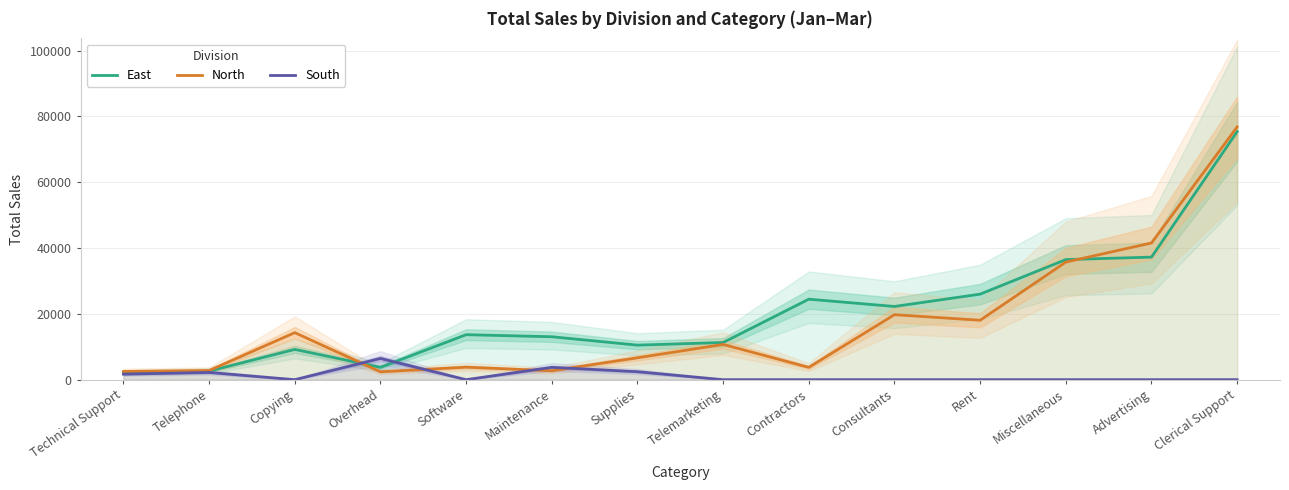

Reading left to right, list all the values displayed in this chart.

East: Technical Support=2150	Telephone=2600	Copying=9205	Overhead=3750	Software=13675	Maintenance=13050	Supplies=10500	Telemarketing=11300	Contractors=24465	Consultants=22250	Rent=26000	Miscellaneous=36500	Advertising=37250	Clerical Support=75390
North: Technical Support=2500	Telephone=2780	Copying=14300	Overhead=2400	Software=3805	Maintenance=2710	Supplies=6650	Telemarketing=10710	Contractors=3750	Consultants=19755	Rent=18060	Miscellaneous=35740	Advertising=41550	Clerical Support=76830
South: Technical Support=1685	Telephone=2200	Copying=0	Overhead=6450	Software=0	Maintenance=3750	Supplies=2425	Telemarketing=0	Contractors=0	Consultants=0	Rent=0	Miscellaneous=0	Advertising=0	Clerical Support=0